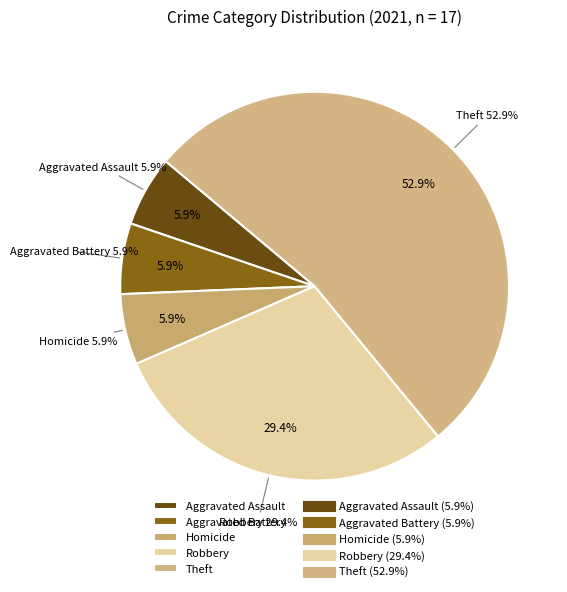

What is the change in value from Robbery to Theft?

+4